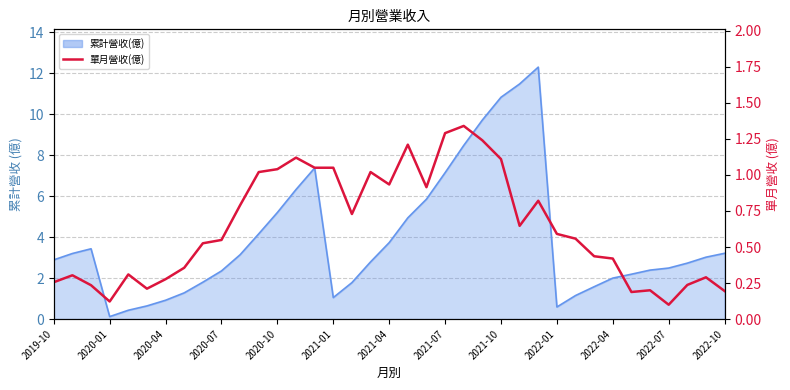

What is the value of the 34th point from the left?

0.1